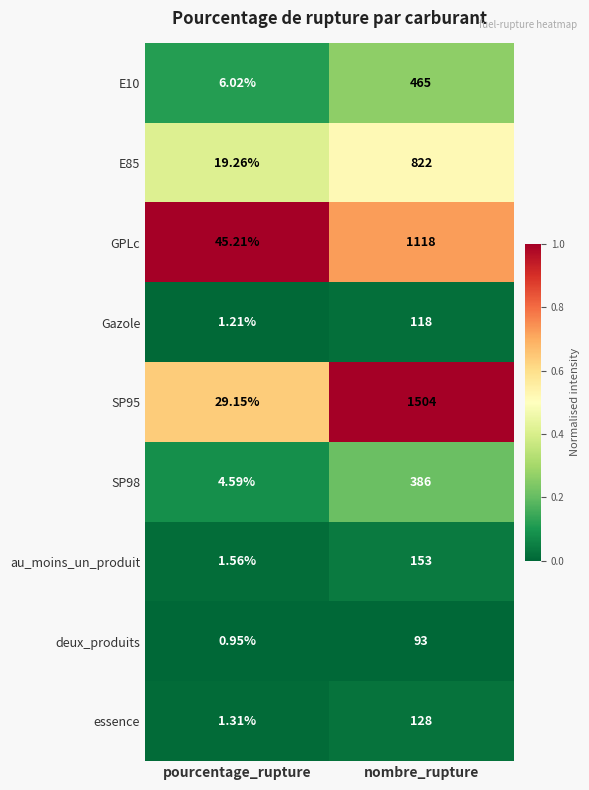

How many categories are shown in the chart?

2